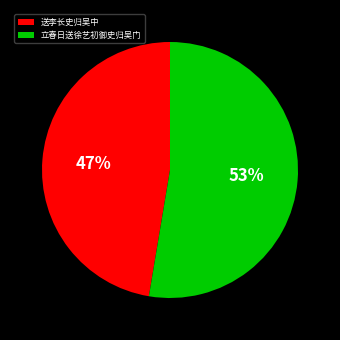

Is there a majority slice in this chart?

Yes